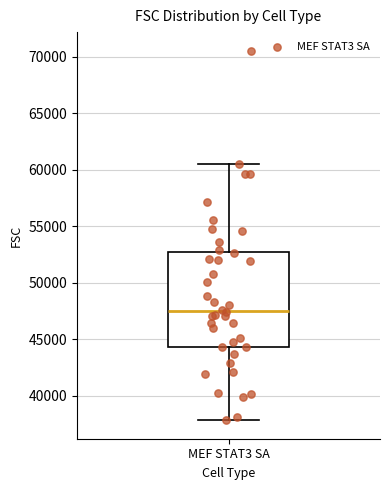

Read this box plot against the y-axis: the position of the median line, the range covered by the box, and the ends of both whiskers. The values are not printed on the chart, so give them approximately, as read against the axis.

median 47500, box 44500 to 52500, whiskers 38000 to 60500